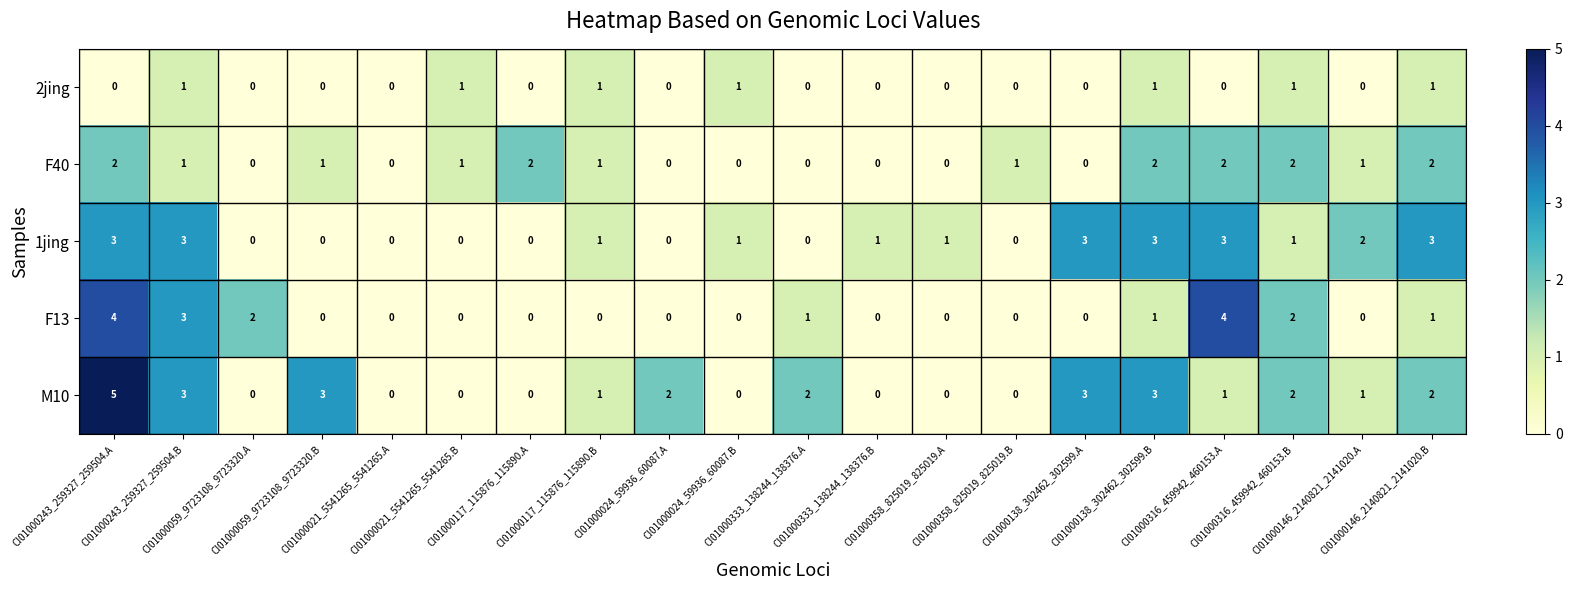

Which series has the largest range (max minus min)?

M10